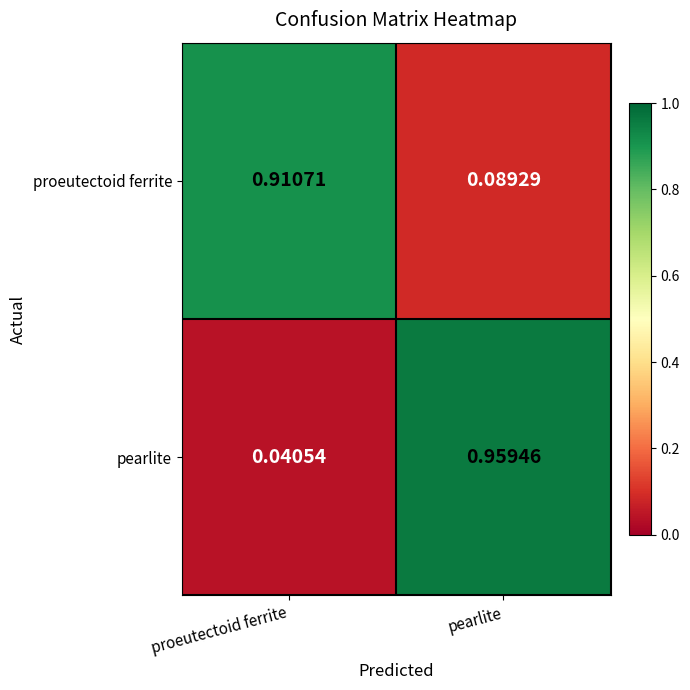

Is the value of proeutectoid ferrite at pearlite greater than the value of pearlite at pearlite?

No